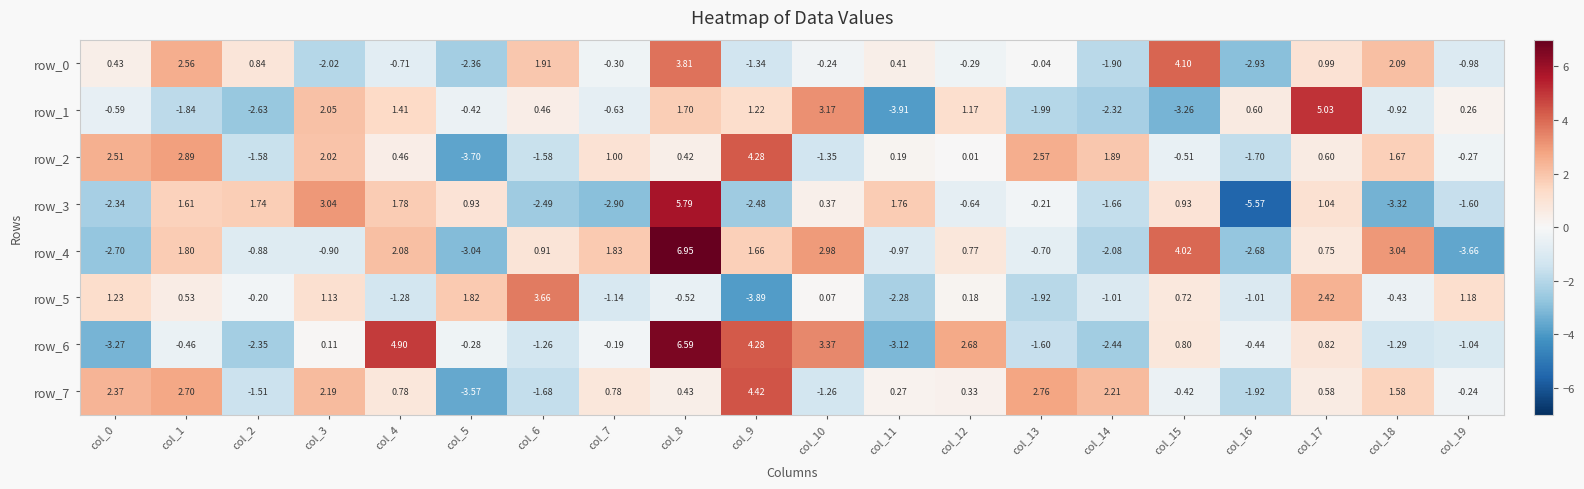

Is it true that row_6 equals -0.3 at col_5?

True